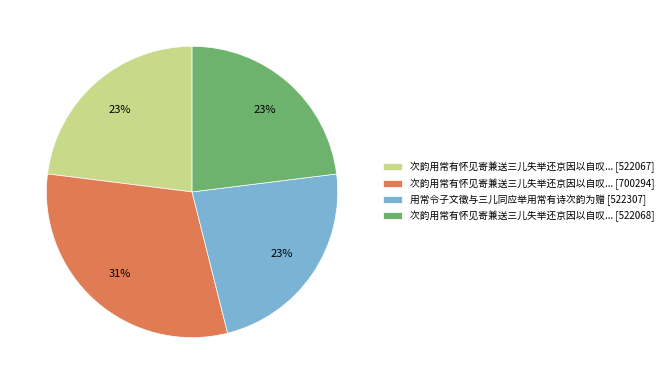

To the nearest percent, what is the average slice percentage?

25%